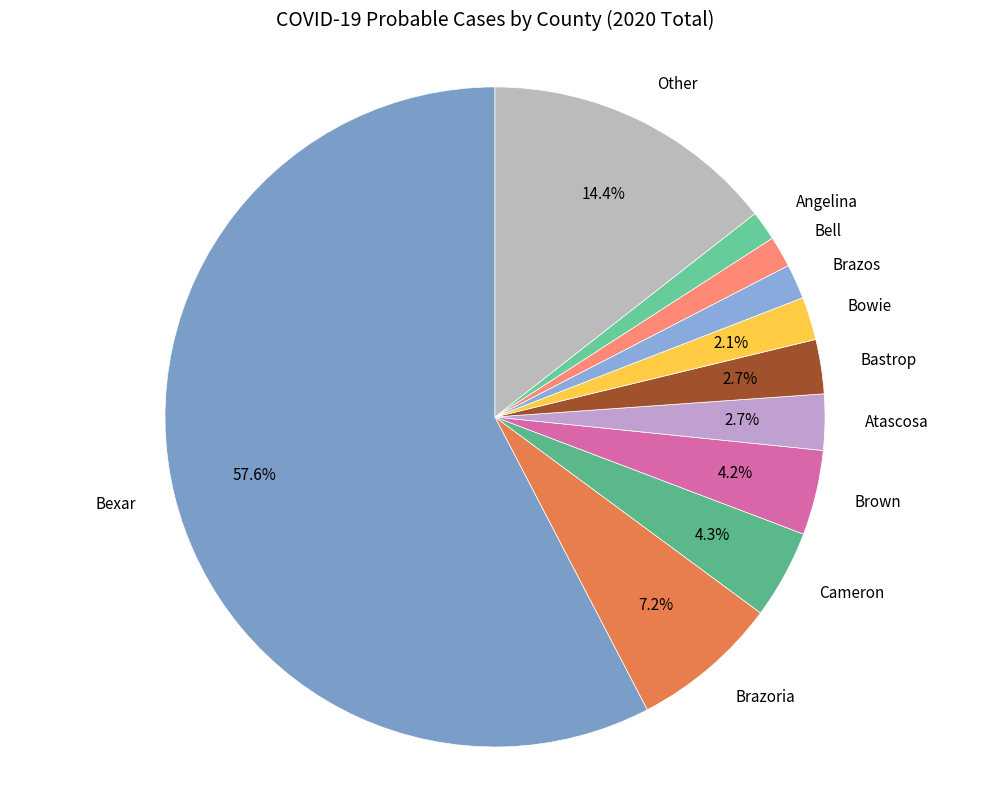

Which has a higher value, Bowie or Bexar?

Bexar